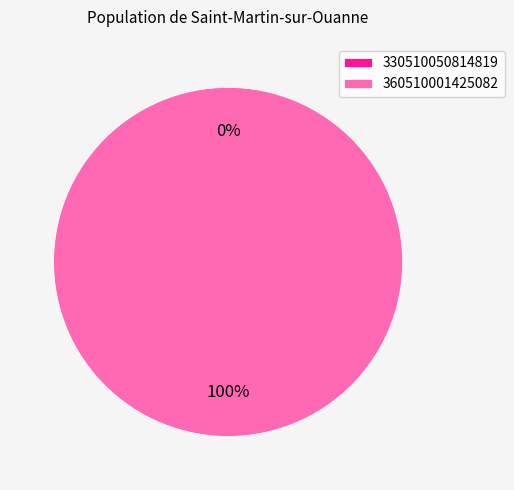

Does 360510001425082 account for over 50% of the chart?

Yes